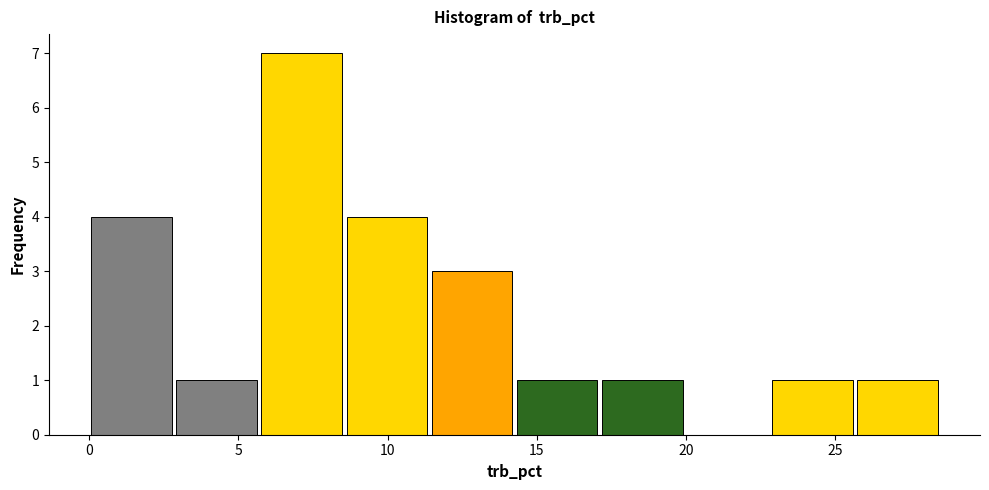

How tall is the bar that spans 2.85 to 5.70 on the x-axis? Neither the bar edges nor the heights are printed on the chart, so give them approximately, as read against the axes.

1